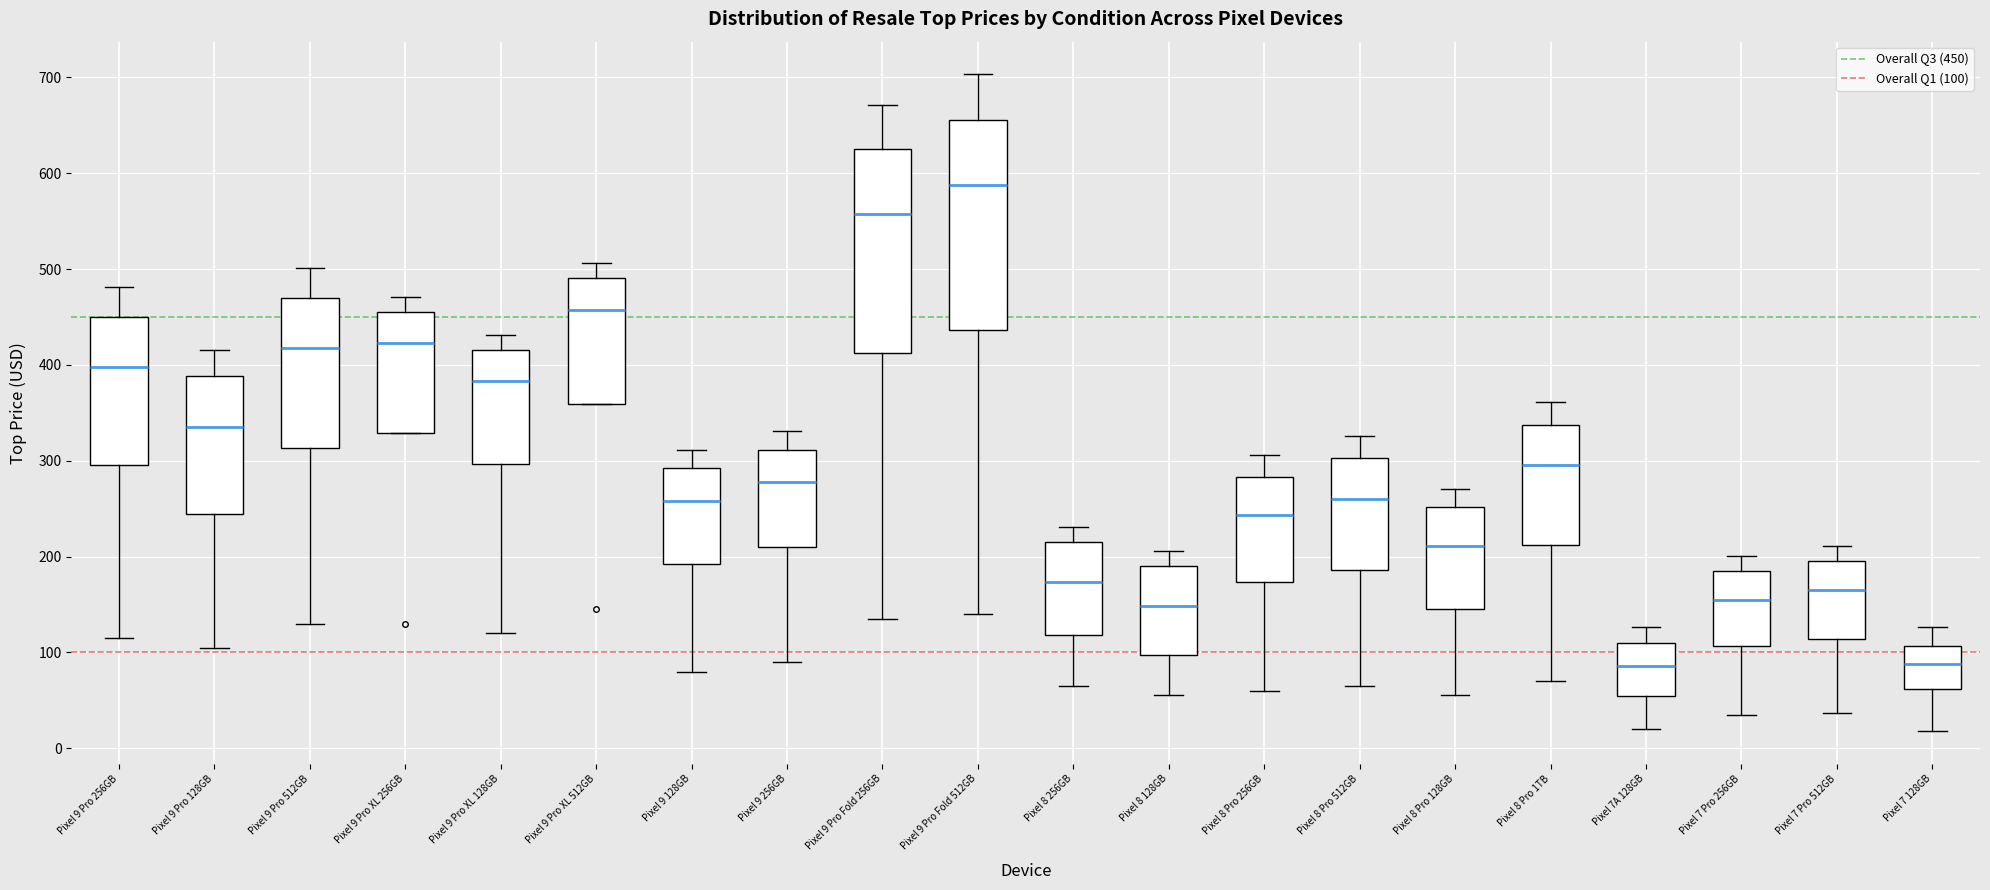

Where does the upper whisker of the box for Pixel 7 Pro 512GB end on the y-axis? The values are not printed on the chart, so give them approximately, as read against the axis.

210